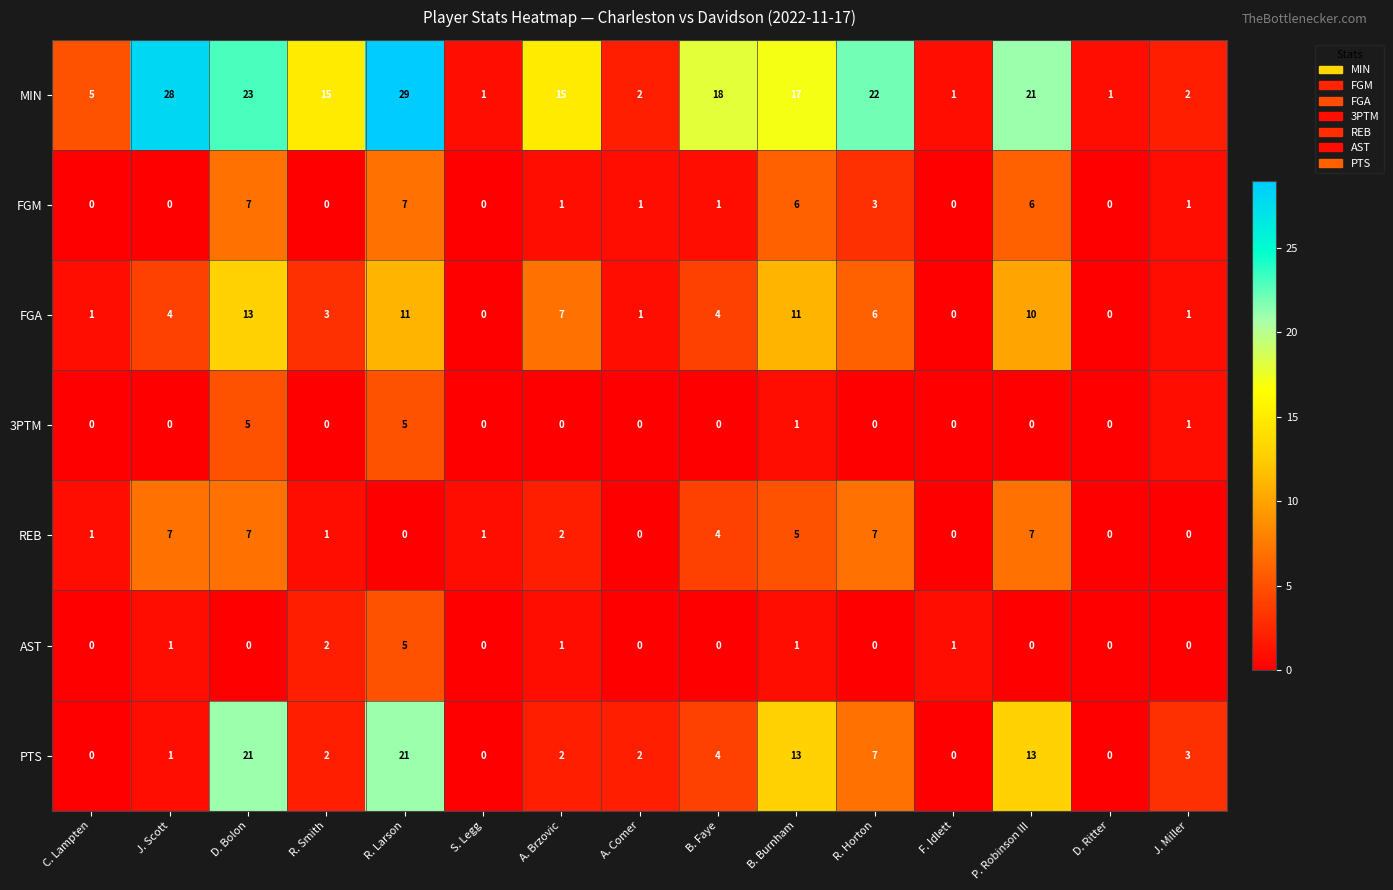

What is the total value across all series at R. Smith?

23